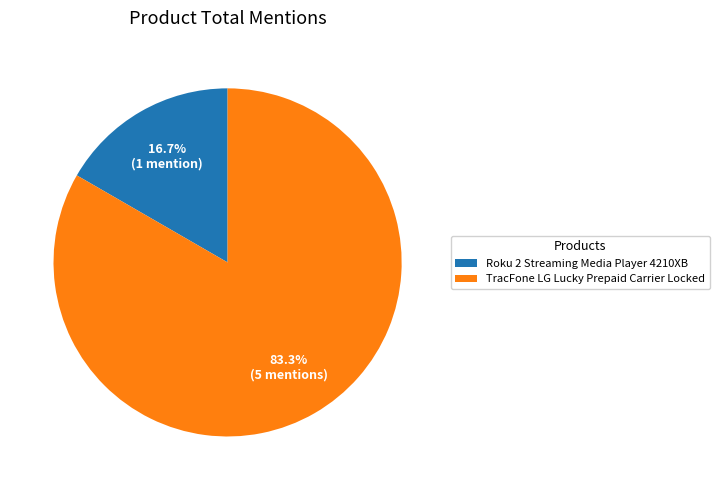

Which has a higher value, TracFone LG Lucky Prepaid Carrier Locked or Roku 2 Streaming Media Player 4210XB?

TracFone LG Lucky Prepaid Carrier Locked